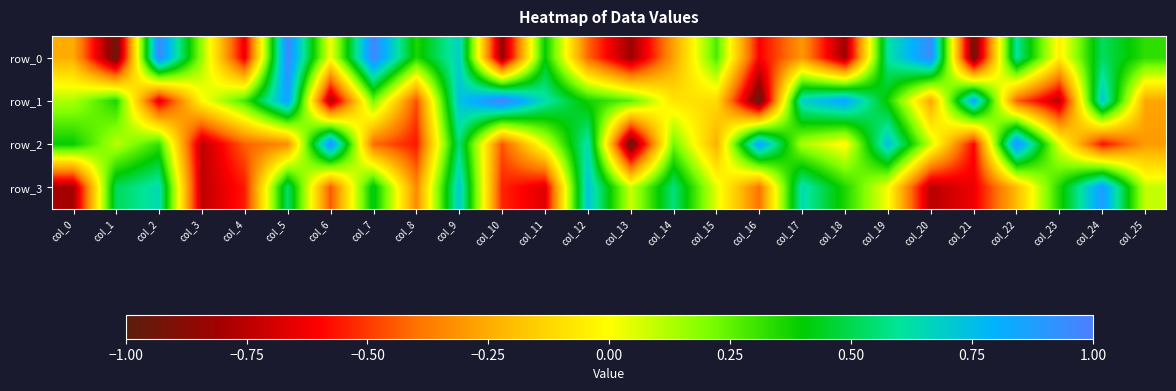

At how many categories does at least one series exceed 0?

26